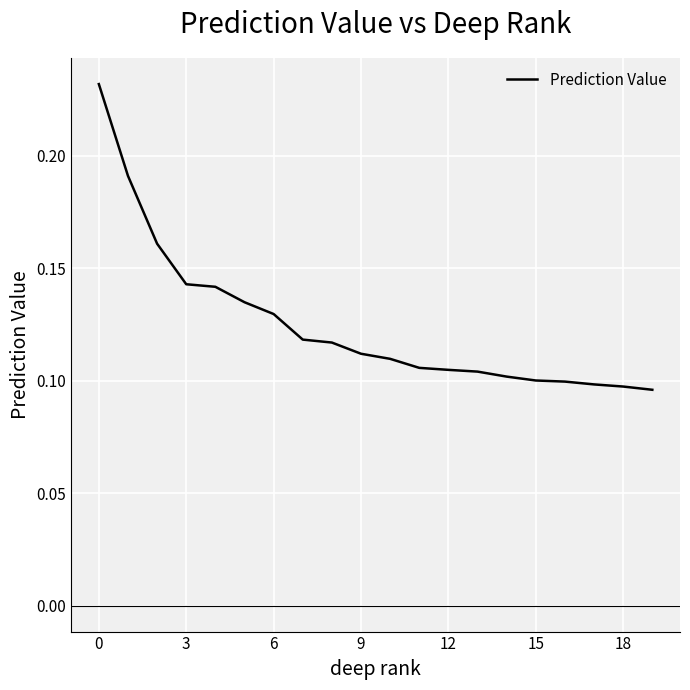

How many lines are shown in the chart?

1